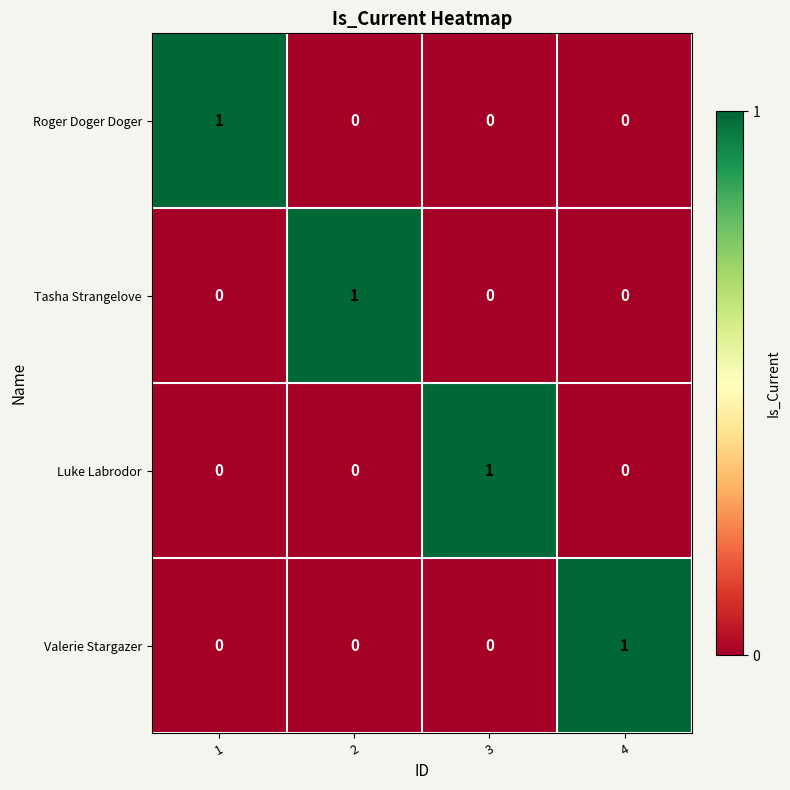

Reading right to left, list all the values displayed in this chart.

Roger Doger Doger: 4=0	3=0	2=0	1=1
Tasha Strangelove: 4=0	3=0	2=1	1=0
Luke Labrodor: 4=0	3=1	2=0	1=0
Valerie Stargazer: 4=1	3=0	2=0	1=0